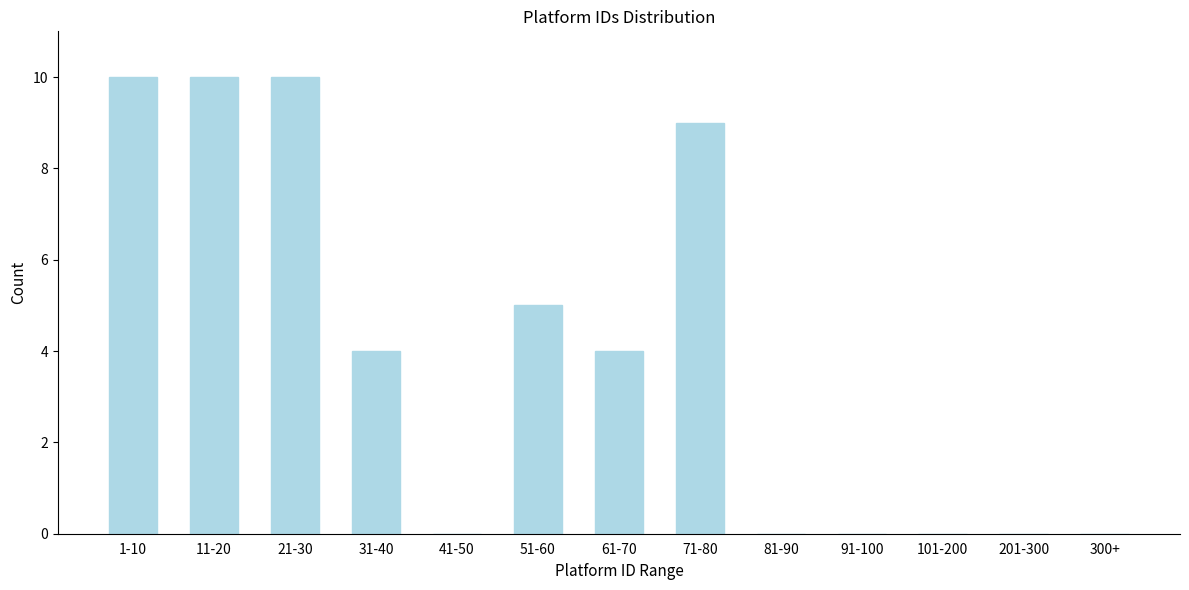

Reading left to right, list all the values displayed in this chart.

1-10=10	11-20=10	21-30=10	31-40=4	41-50=0	51-60=5	61-70=4	71-80=9	81-90=0	91-100=0	101-200=0	201-300=0	300+=0